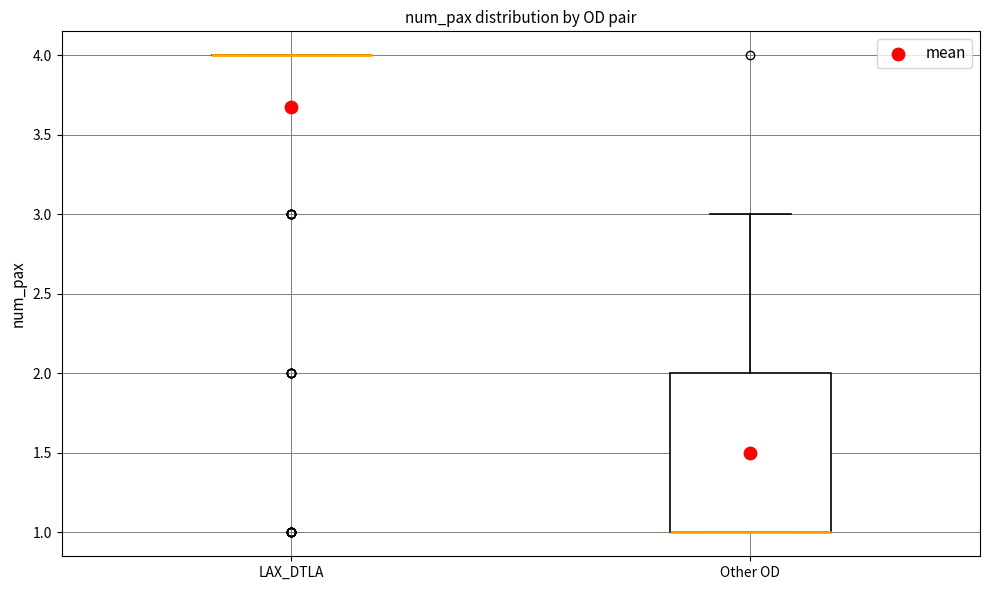

Which box is the tallest, from its lower edge to its upper edge?

Other OD